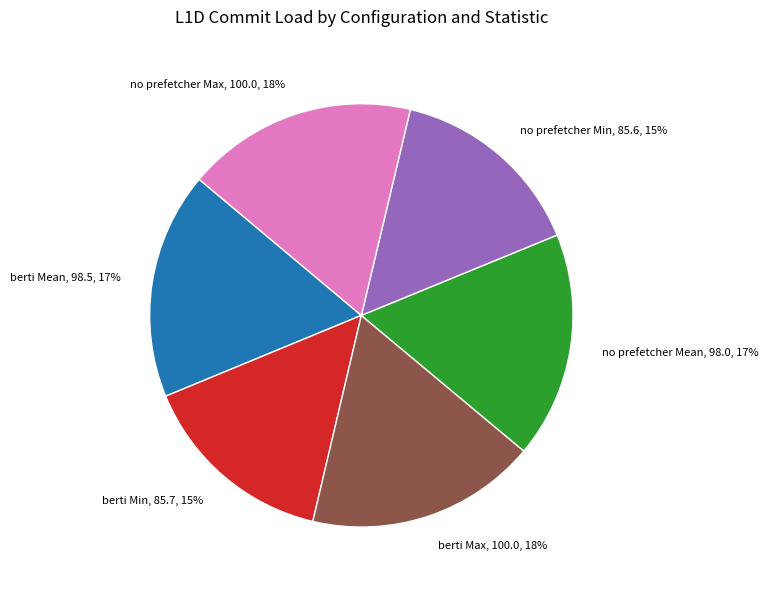

To the nearest percent, what is the average slice percentage?

17%